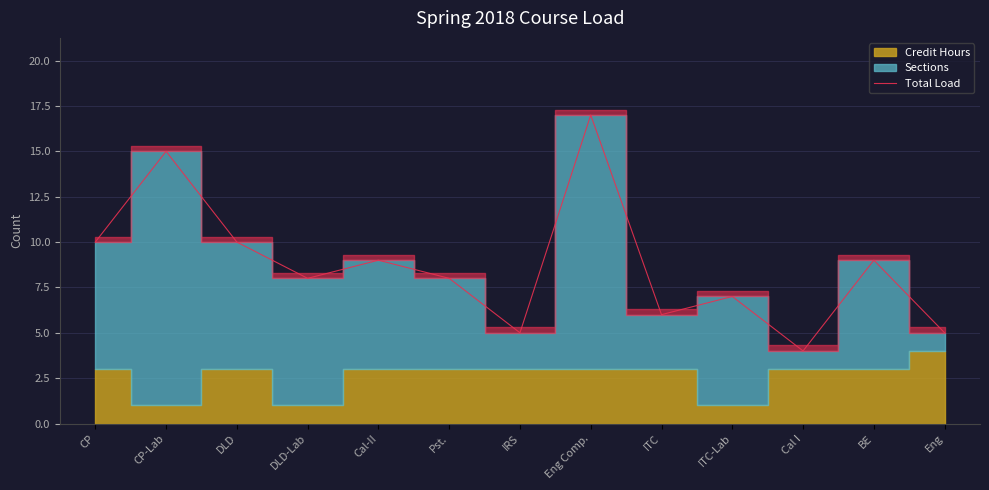

Is it true that the value at IRS is 5?

True